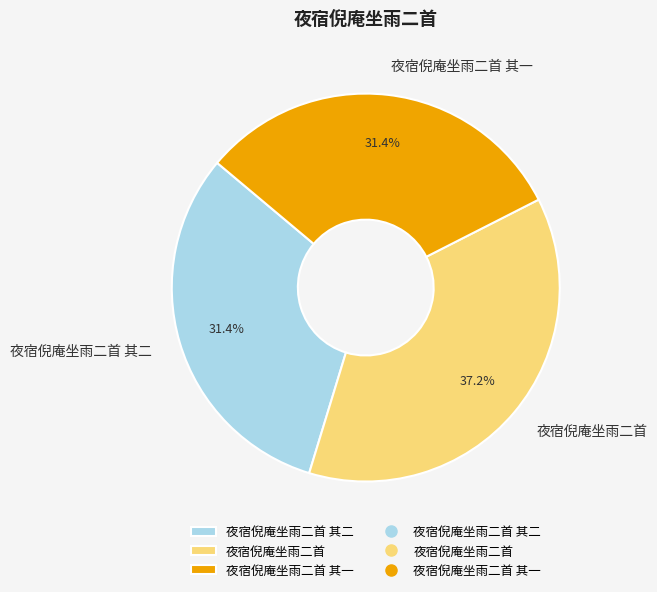

To the nearest percent, what is the combined percentage of 夜宿倪庵坐雨二首 其二 and 夜宿倪庵坐雨二首 其一?

63%